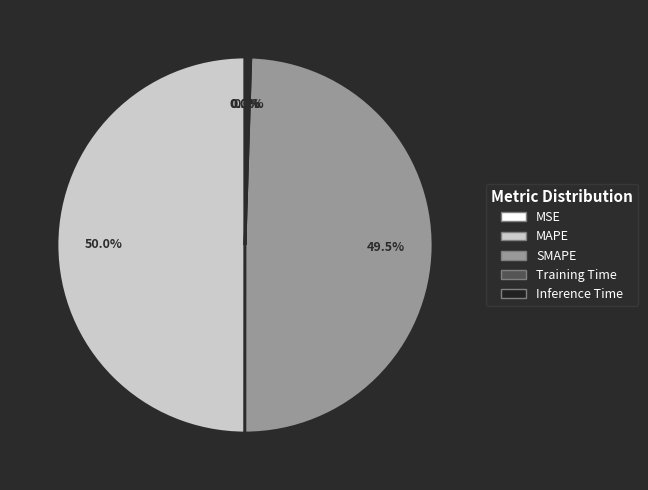

Does SMAPE represent more than half of the total?

No